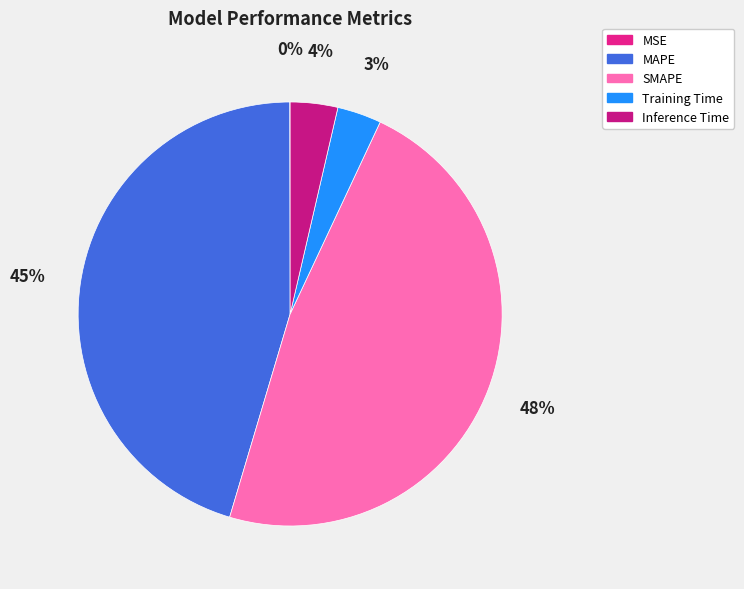

Combined, what portion of the pie is SMAPE and Inference Time?

51.2%